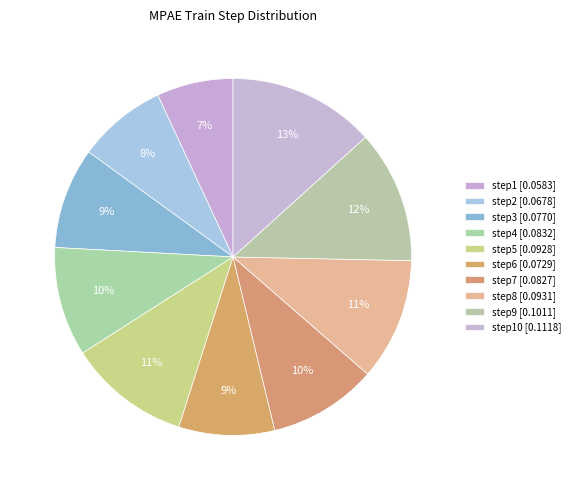

How many slices are in this pie chart?

10